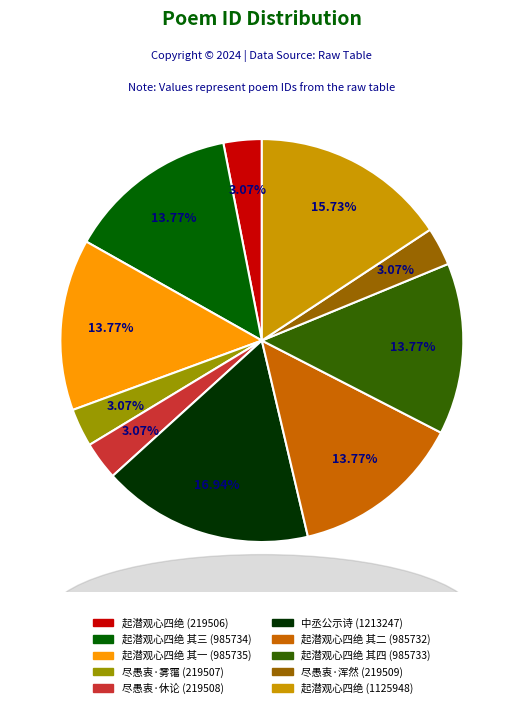

Is there any slice that represents more than half of the pie?

No